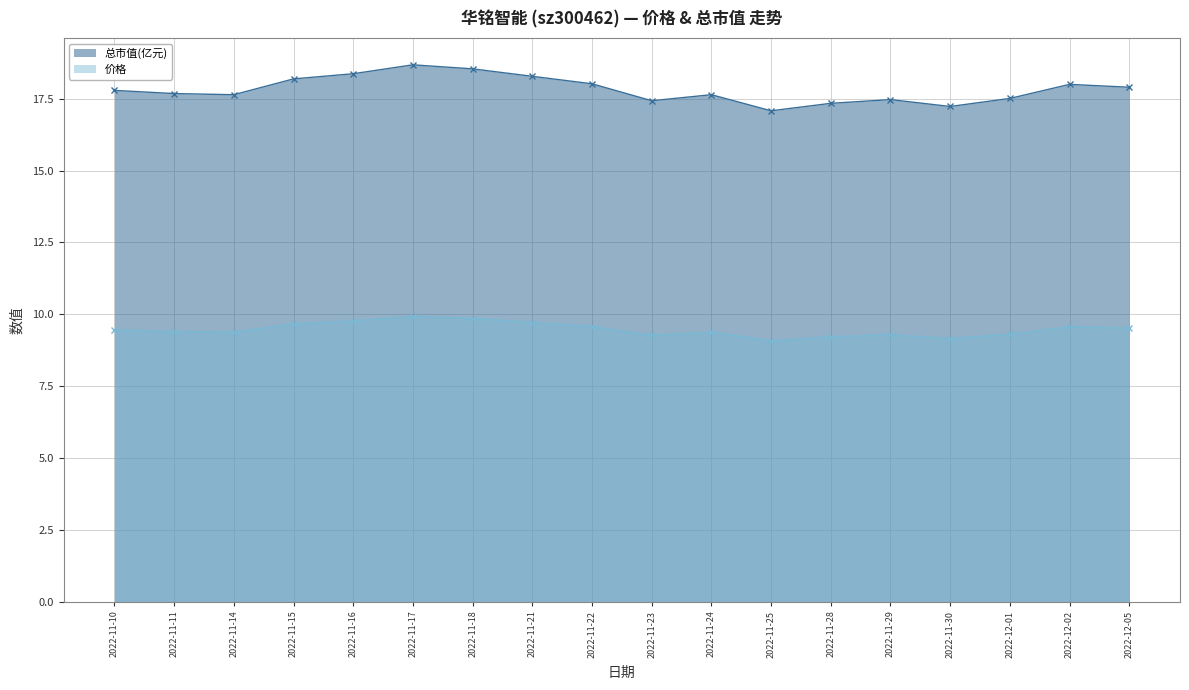

The 总市值(亿元) series shows 18.7 at 2022-11-17. True or false?

True